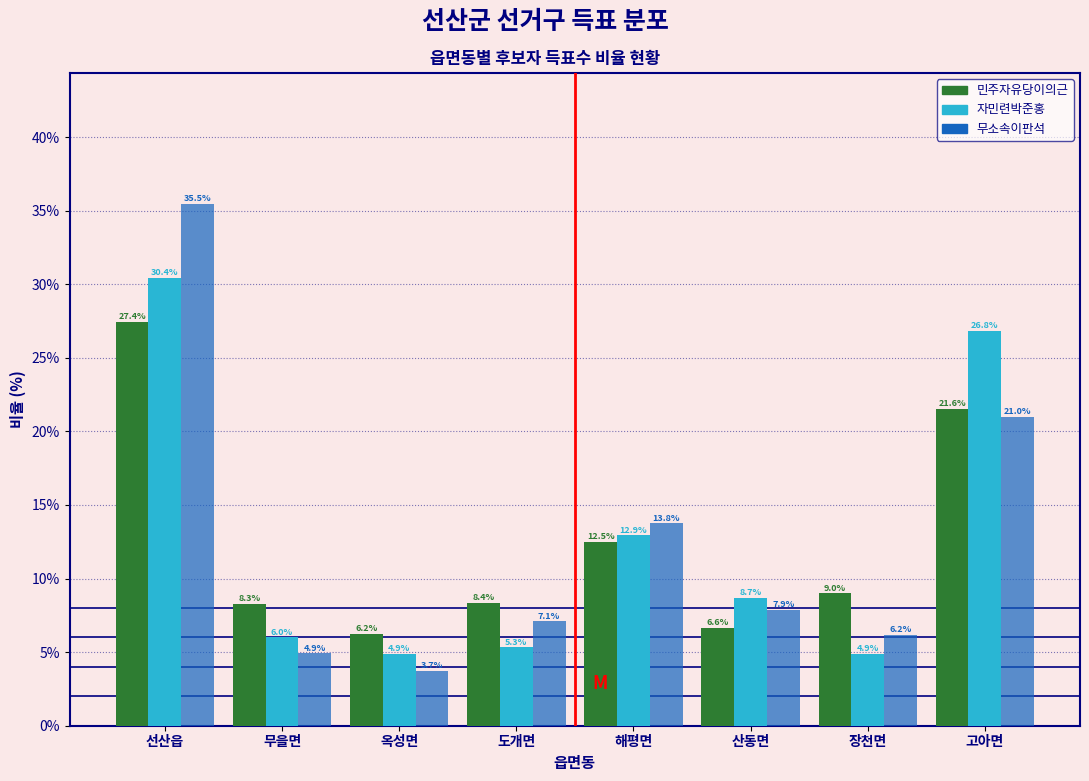

Reading left to right, transcribe all the data shown in this chart.

민주자유당이의근: 선산읍=27.4	무을면=8.3	옥성면=6.2	도개면=8.4	해평면=12.5	산동면=6.6	장천면=9.0	고아면=21.6
자민련박준홍: 선산읍=30.4	무을면=6.0	옥성면=4.9	도개면=5.3	해평면=12.9	산동면=8.7	장천면=4.9	고아면=26.8
무소속이판석: 선산읍=35.5	무을면=4.9	옥성면=3.7	도개면=7.1	해평면=13.8	산동면=7.9	장천면=6.2	고아면=21.0